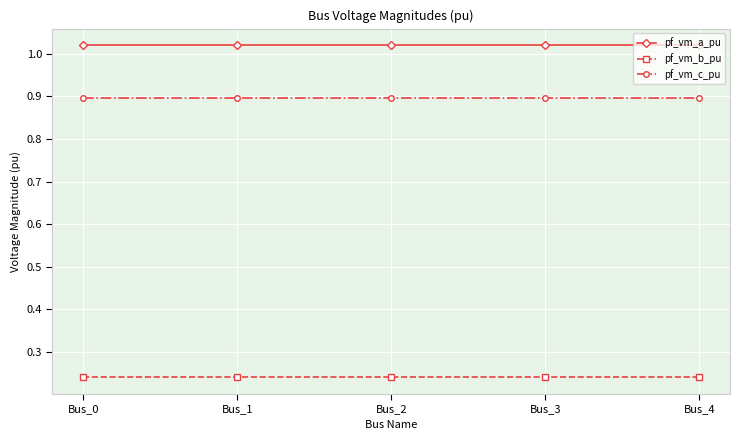

What is the difference between the highest and lowest values at Bus_3?

0.8